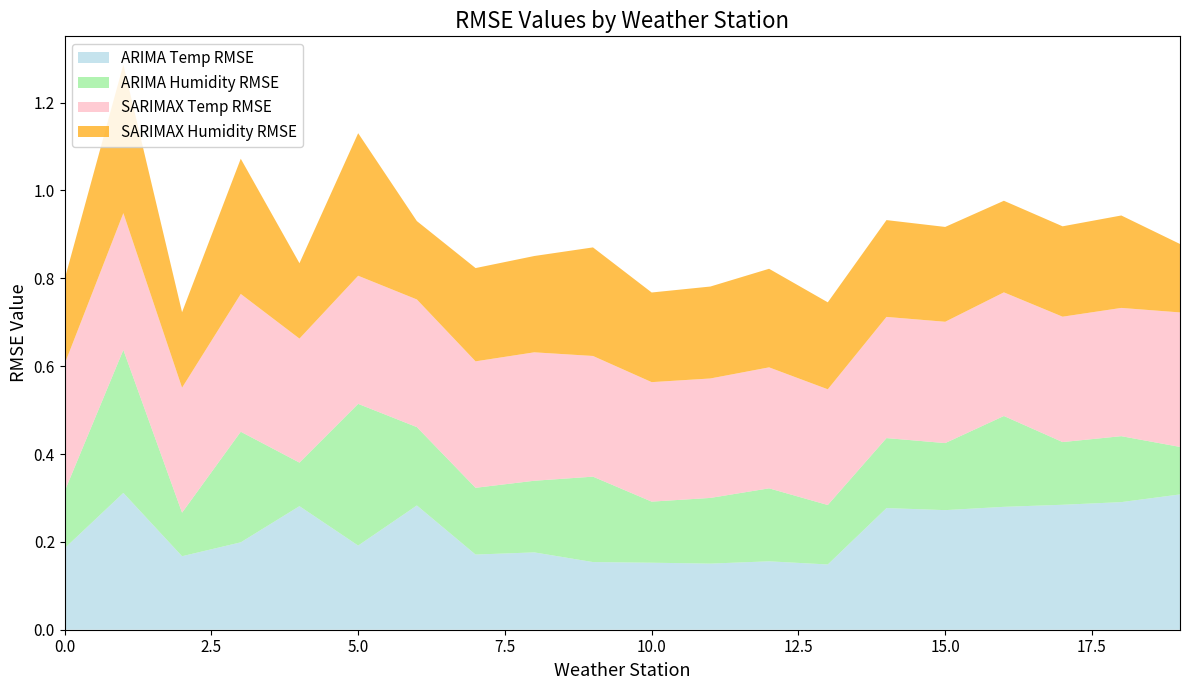

Reading right to left, extract all data points from this chart.

ARIMA Temp RMSE: 19=0.3	18=0.3	17=0.3	16=0.3	15=0.3	14=0.3	13=0.1	12=0.2	11=0.2	10=0.2	9=0.2	8=0.2	7=0.2	6=0.3	5=0.2	4=0.3	3=0.2	2=0.2	1=0.3	0=0.2
ARIMA Humidity RMSE: 19=0.1	18=0.2	17=0.1	16=0.2	15=0.2	14=0.2	13=0.1	12=0.2	11=0.1	10=0.1	9=0.2	8=0.2	7=0.2	6=0.2	5=0.3	4=0.1	3=0.3	2=0.1	1=0.3	0=0.1
SARIMAX Temp RMSE: 19=0.3	18=0.3	17=0.3	16=0.3	15=0.3	14=0.3	13=0.3	12=0.3	11=0.3	10=0.3	9=0.3	8=0.3	7=0.3	6=0.3	5=0.3	4=0.3	3=0.3	2=0.3	1=0.3	0=0.3
SARIMAX Humidity RMSE: 19=0.2	18=0.2	17=0.2	16=0.2	15=0.2	14=0.2	13=0.2	12=0.2	11=0.2	10=0.2	9=0.2	8=0.2	7=0.2	6=0.2	5=0.3	4=0.2	3=0.3	2=0.2	1=0.3	0=0.2